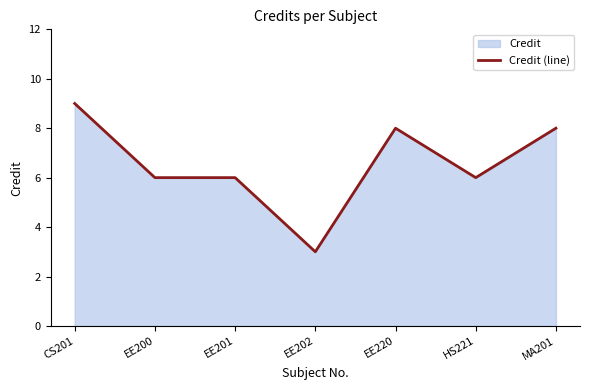

What is the smallest value displayed?

3